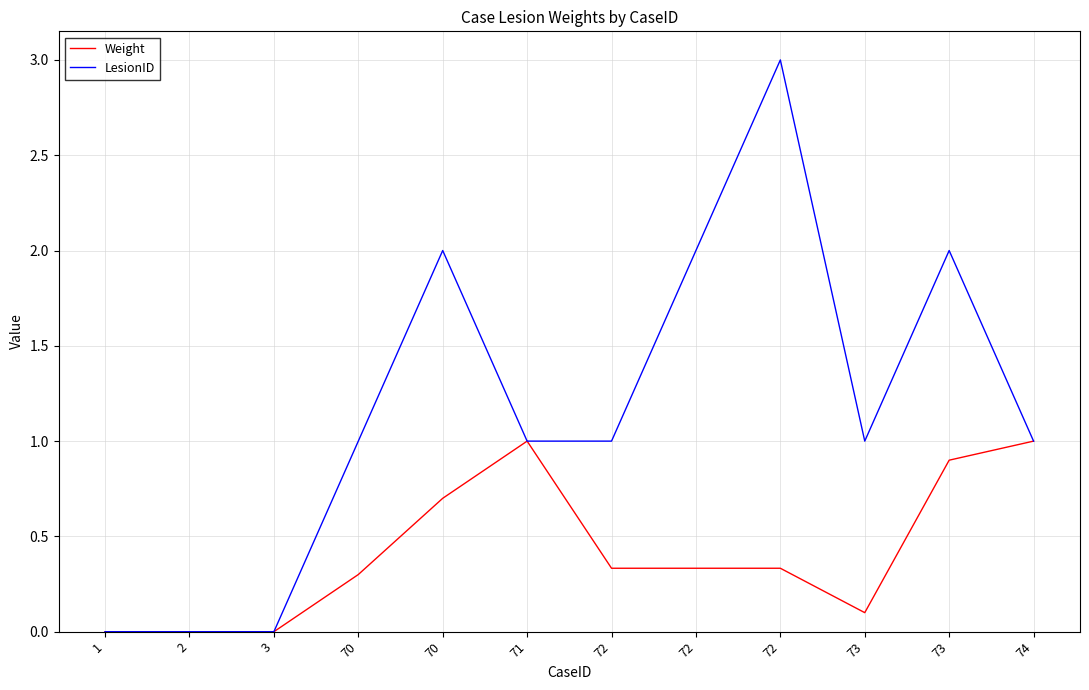

How many lines are shown in the chart?

2